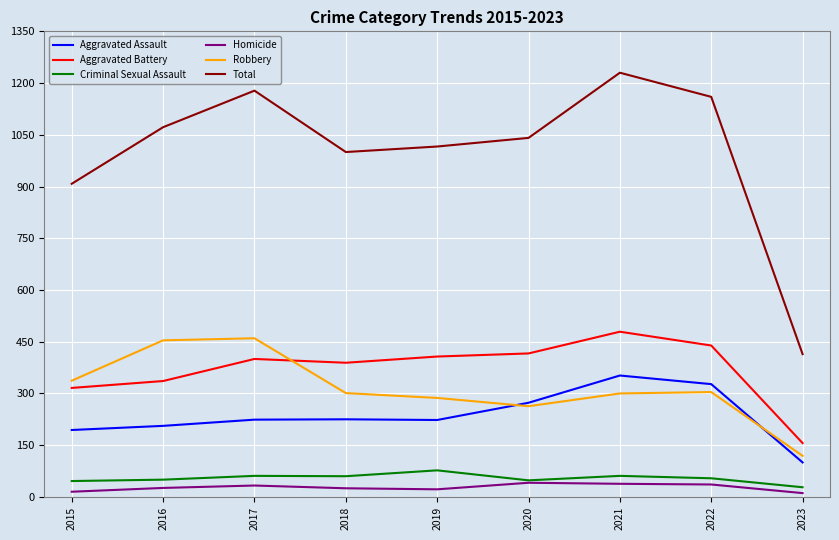

What is the average value of the Aggravated Battery series?

371